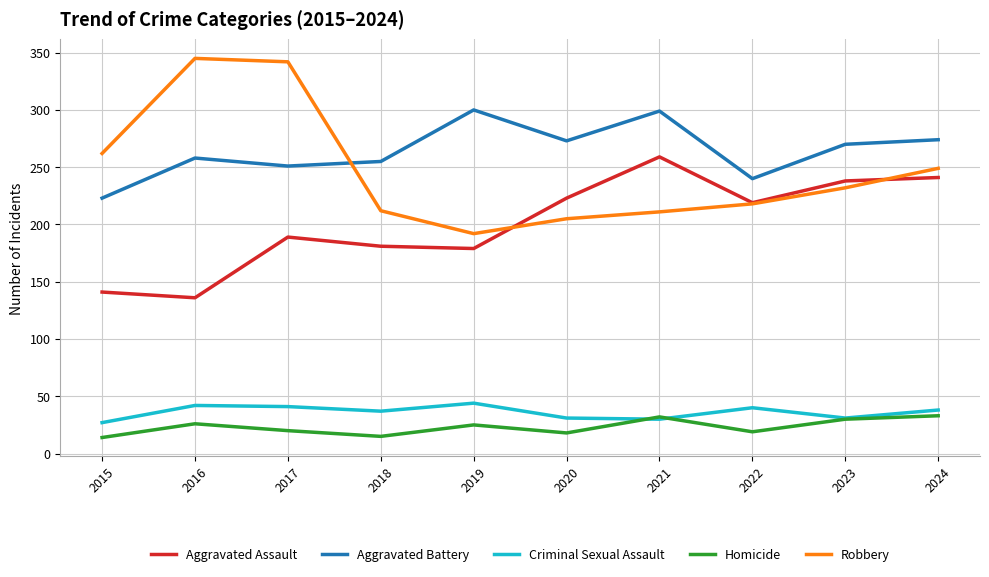

Which series has the largest total across all categories?

Aggravated Battery